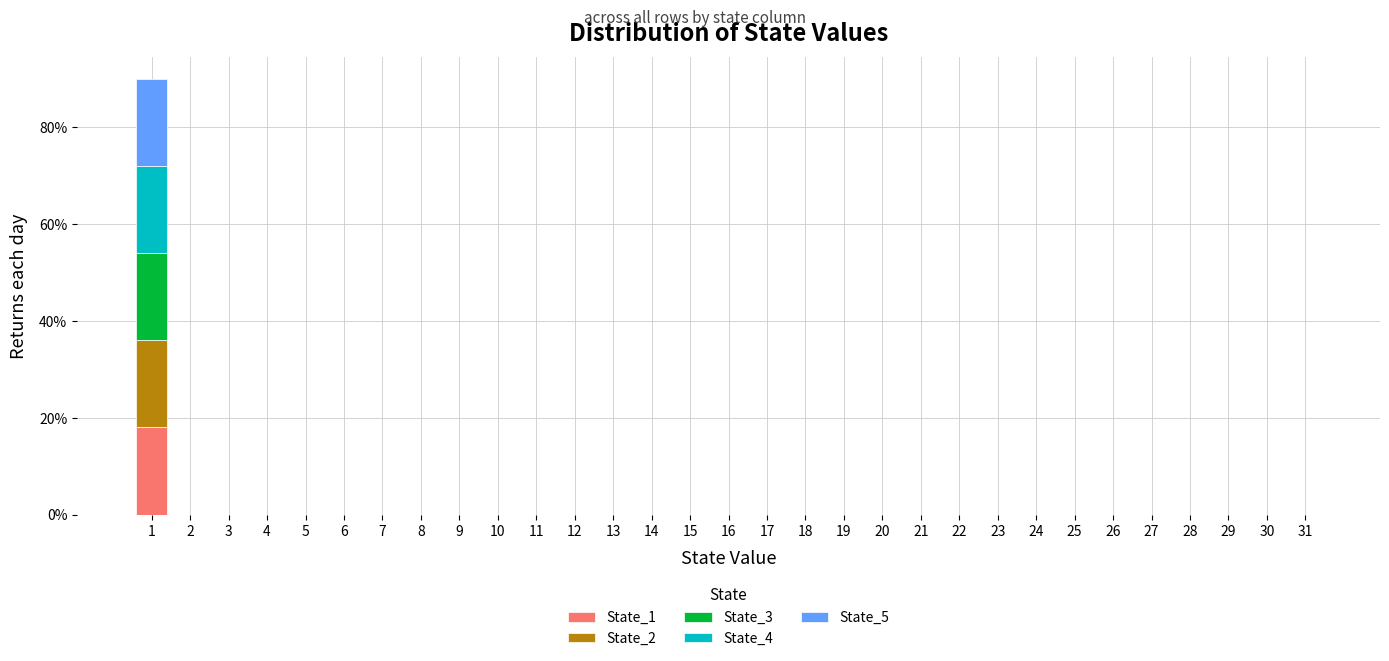

What is the maximum value for State_1?

18.0